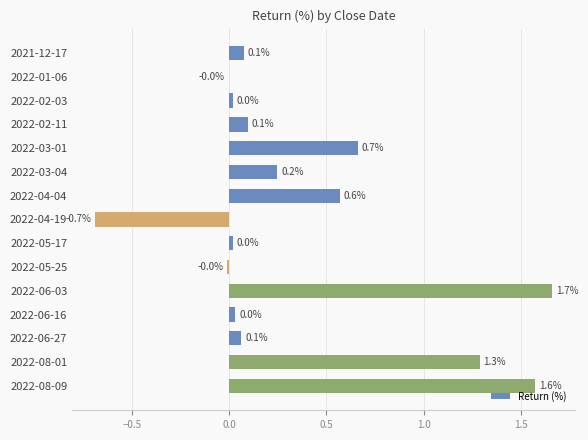

How many series are shown in this chart?

1